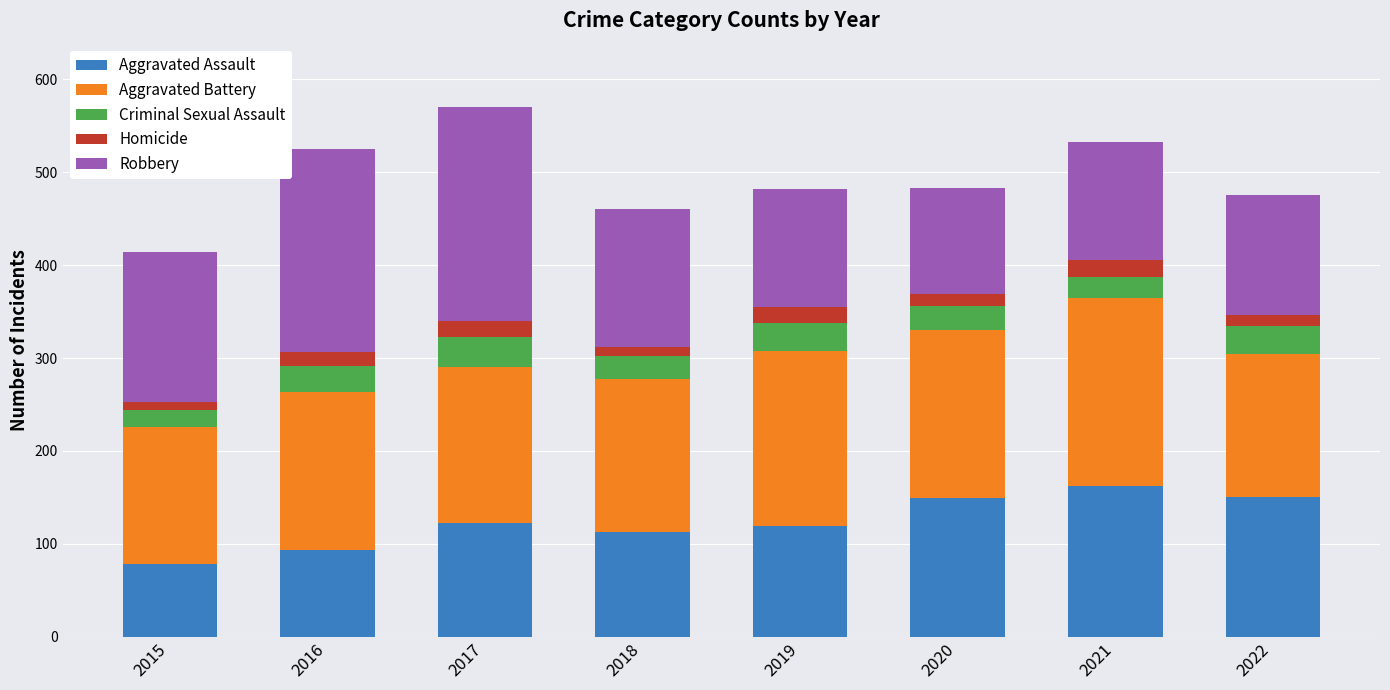

What is the total value across all series at 2017?

570